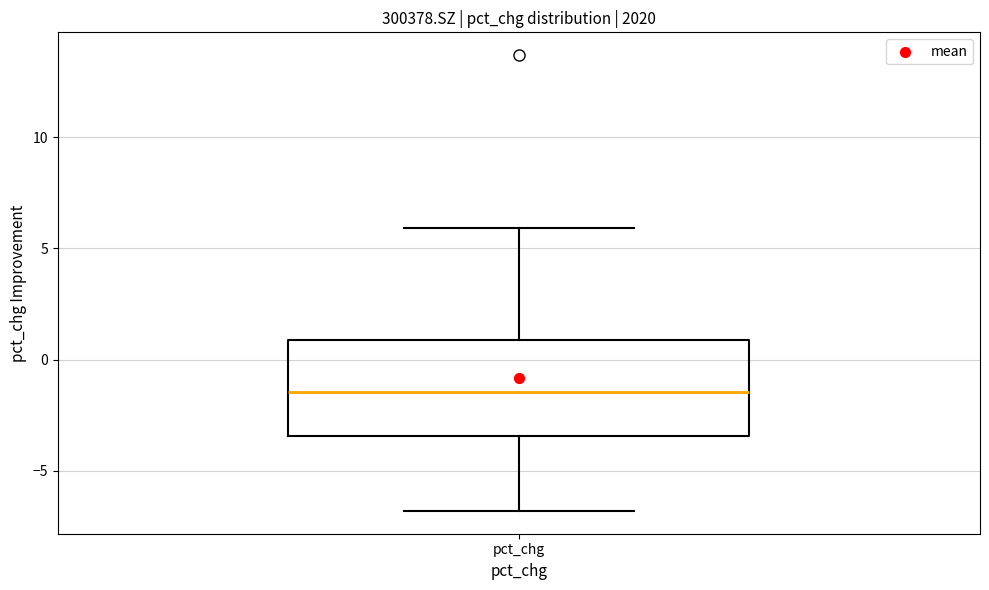

Read this box plot against the y-axis: the position of the median line, the range covered by the box, and the ends of both whiskers. The values are not printed on the chart, so give them approximately, as read against the axis.

median -1.5, box -3.5 to 1.0, whiskers -7.0 to 6.0